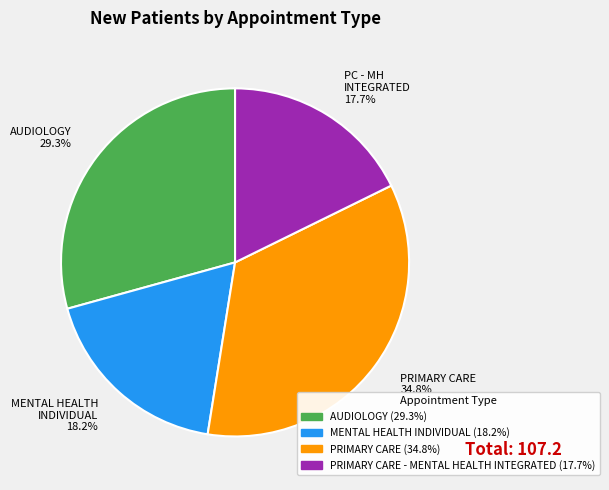

What is the ratio of the value at MENTAL HEALTH INDIVIDUAL to the value at PRIMARY CARE?

0.5